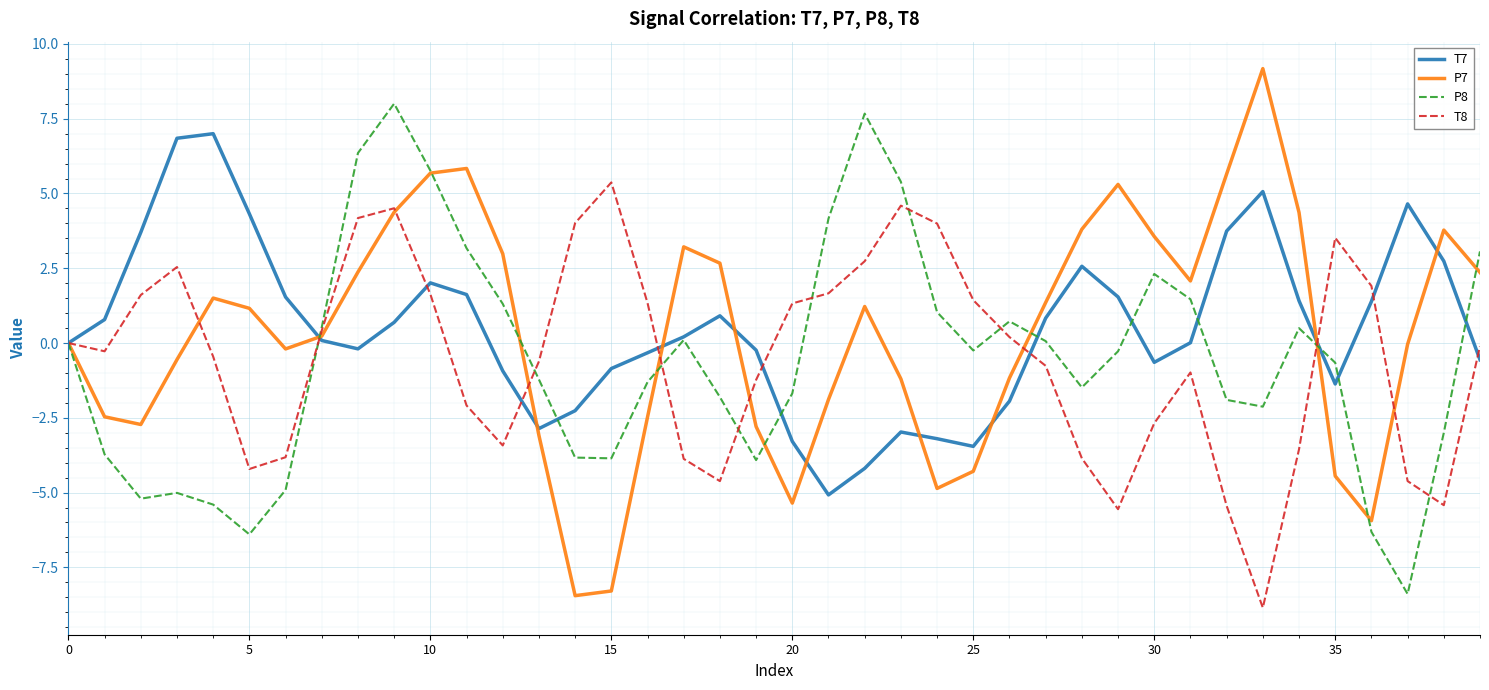

List the series in order of their peak value, highest first.

P7, P8, T7, T8